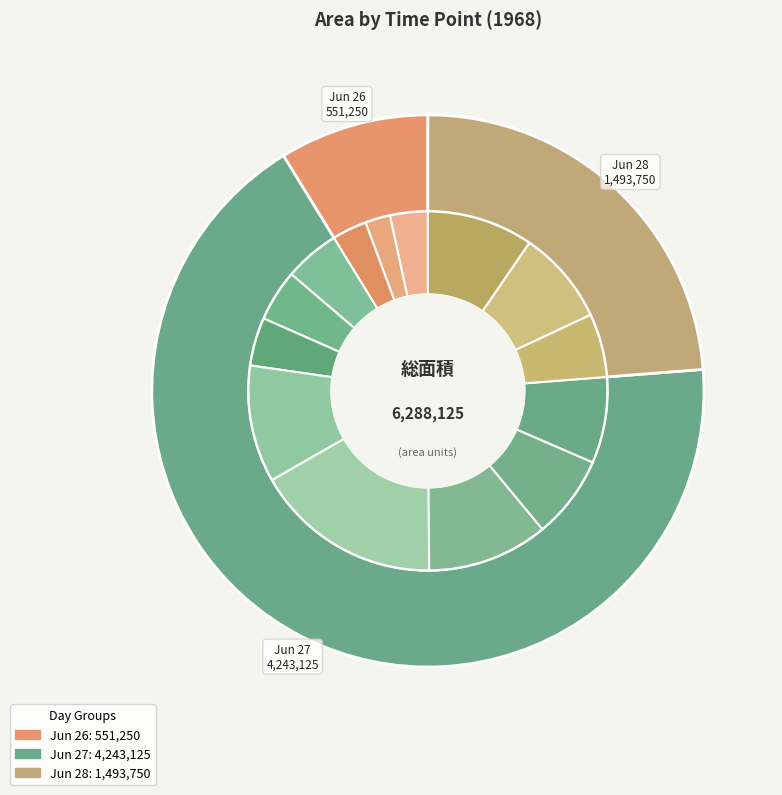

What is the largest slice in the pie chart?

27